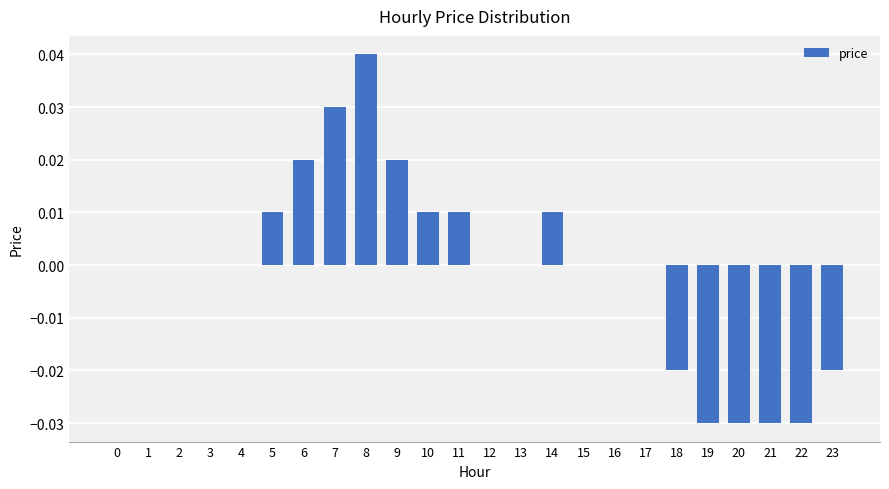

The chart shows a value of -0.0 at 19. True or false?

True